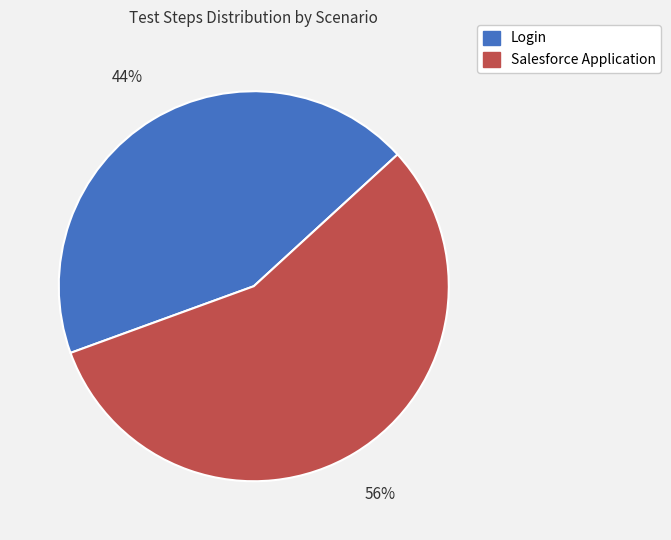

Which slice is the largest?

Salesforce Application